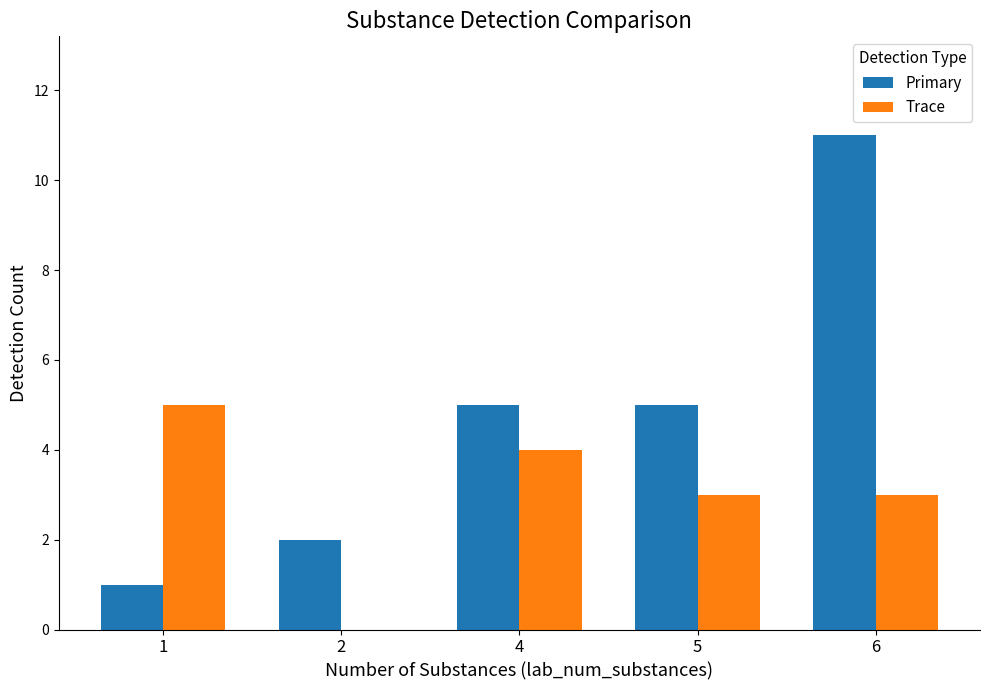

Which category has the highest value in the Primary series?

6